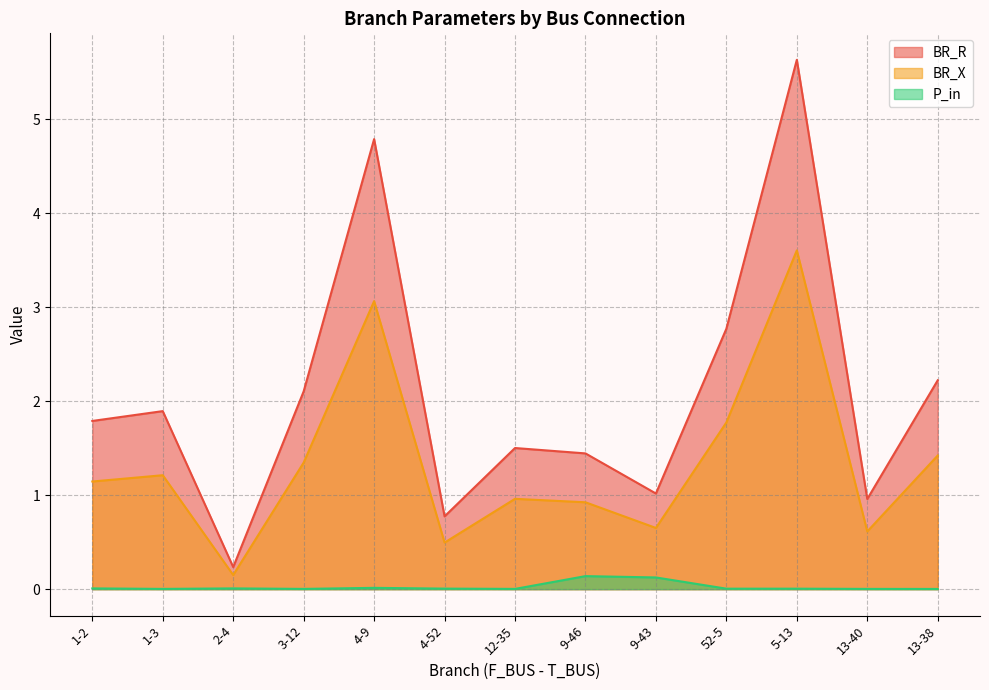

True or false: BR_X has more than 1 points higher than both neighbors.

True